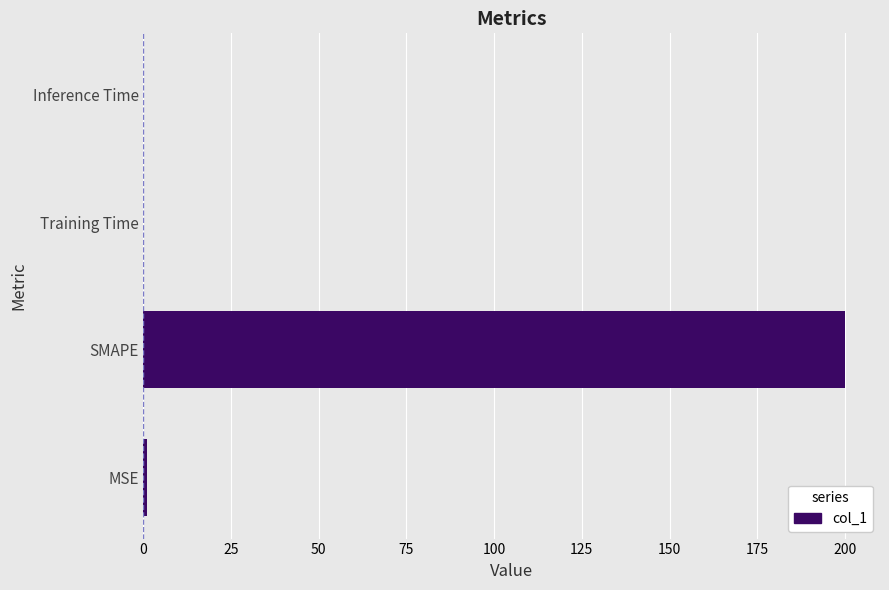

At which category does the chart reach its peak across all series?

SMAPE